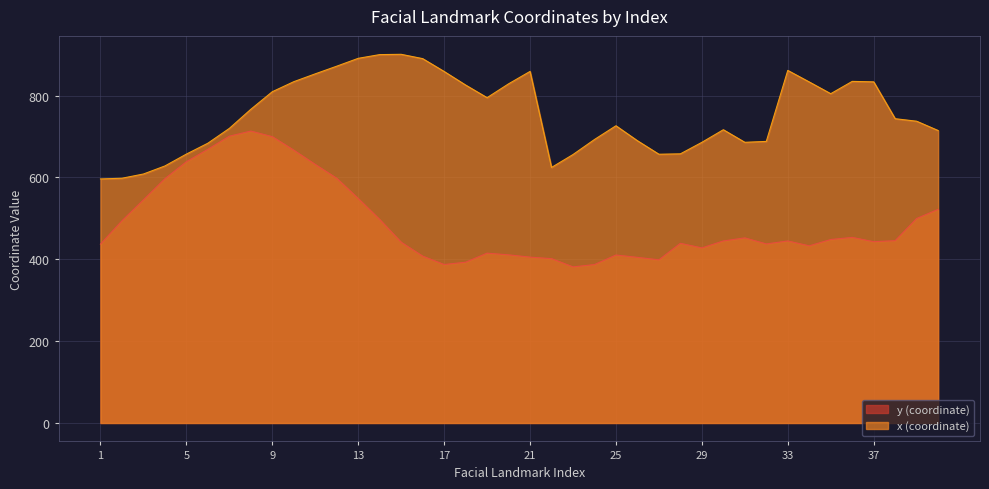

True or false: x (coordinate) and y (coordinate) intersect in this chart.

False